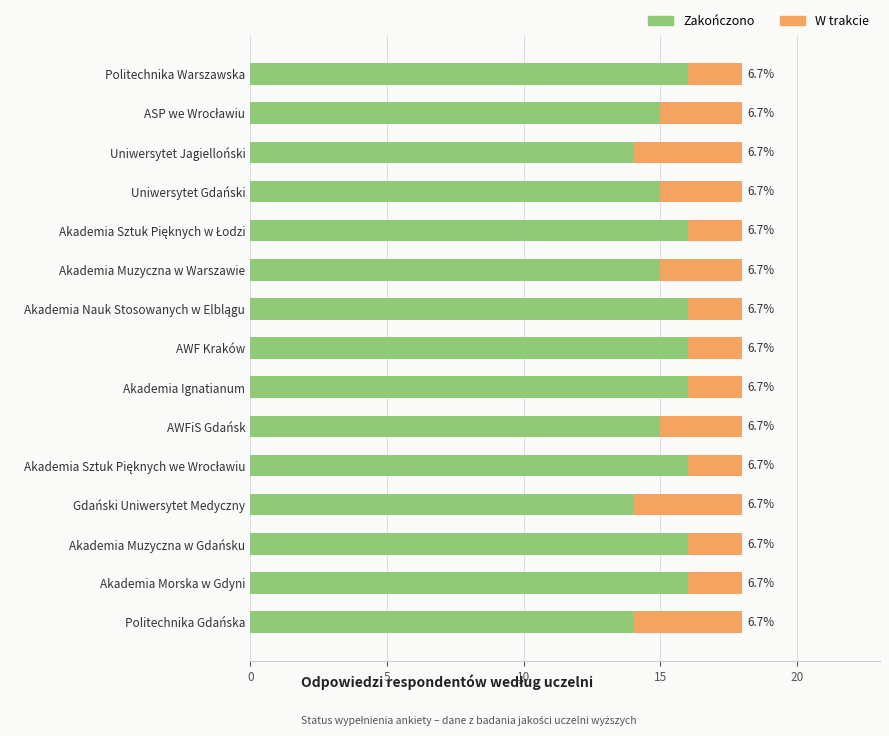

What are all the series names shown in the legend?

Zakończono, W trakcie